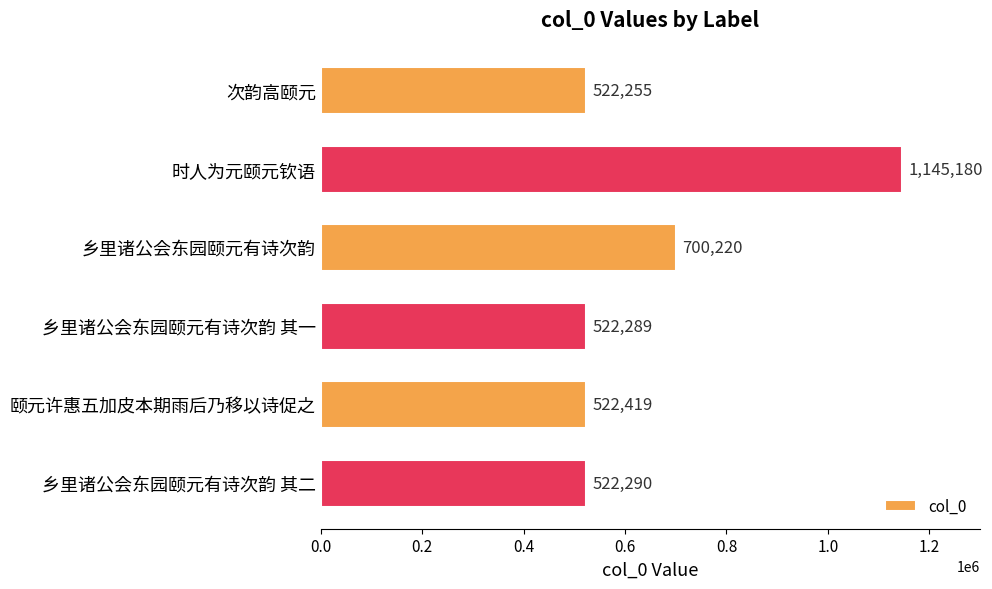

What is the change in value from 次韵高颐元 to 乡里诸公会东园颐元有诗次韵 其一?

+34